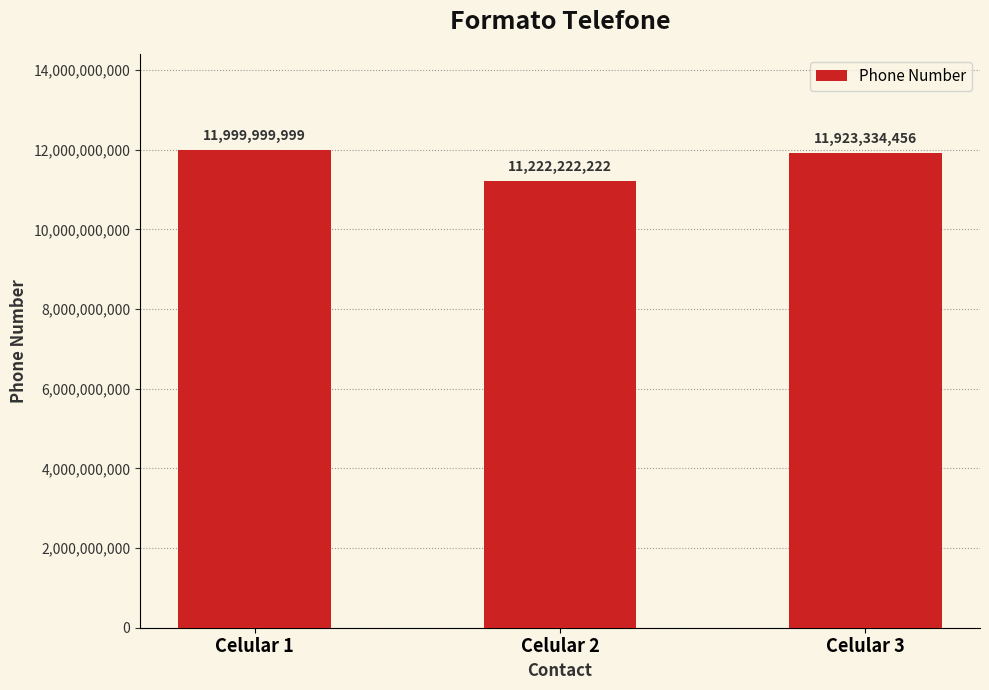

Count the number of data series in this chart.

1